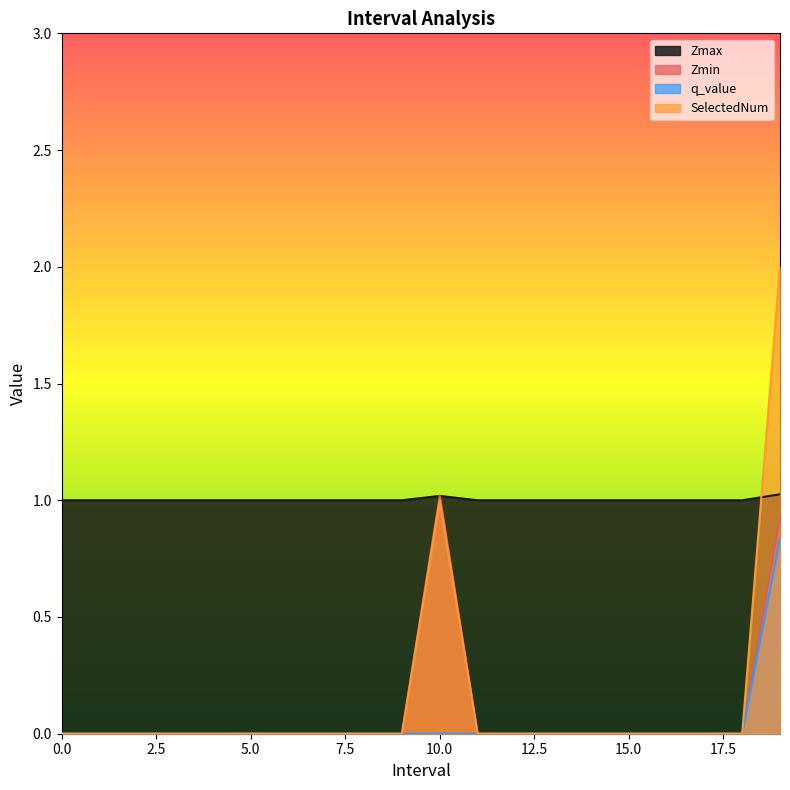

Reading left to right, what are all the values shown in this chart?

Zmax: 0=1.0	1=1.0	2=1.0	3=1.0	4=1.0	5=1.0	6=1.0	7=1.0	8=1.0	9=1.0	10.0=1.0	11=1.0	12=1.0	13=1.0	14=1.0	15=1.0	16=1.0	17=1.0	18=1.0	19.0=1.0
Zmin: 0=0.0	1=0.0	2=0.0	3=0.0	4=0.0	5=0.0	6=0.0	7=0.0	8=0.0	9=0.0	10.0=1.0	11=0.0	12=0.0	13=0.0	14=0.0	15=0.0	16=0.0	17=0.0	18=0.0	19.0=0.9
q_value: 0=0.0	1=0.0	2=0.0	3=0.0	4=0.0	5=0.0	6=0.0	7=0.0	8=0.0	9=0.0	10.0=0.0	11=0.0	12=0.0	13=0.0	14=0.0	15=0.0	16=0.0	17=0.0	18=0.0	19.0=0.8
SelectedNum: 0=0.0	1=0.0	2=0.0	3=0.0	4=0.0	5=0.0	6=0.0	7=0.0	8=0.0	9=0.0	10.0=1.0	11=0.0	12=0.0	13=0.0	14=0.0	15=0.0	16=0.0	17=0.0	18=0.0	19.0=2.0